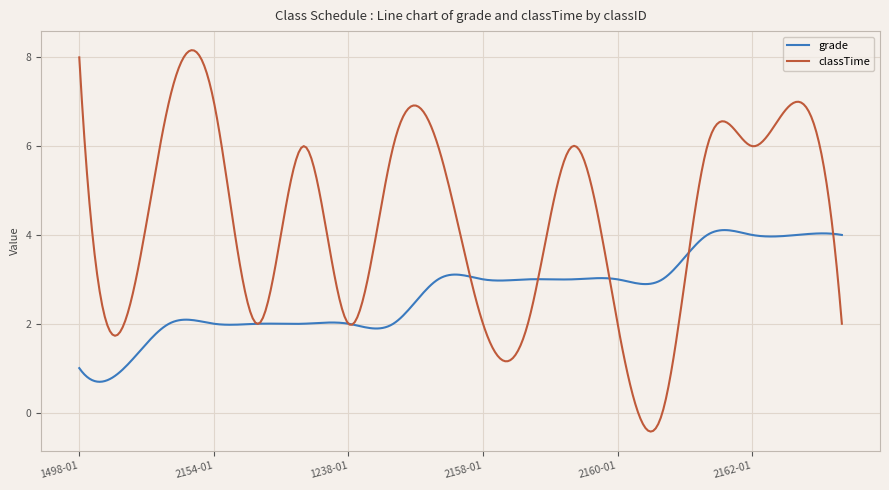

What is the minimum value shown in the chart?

-0.4